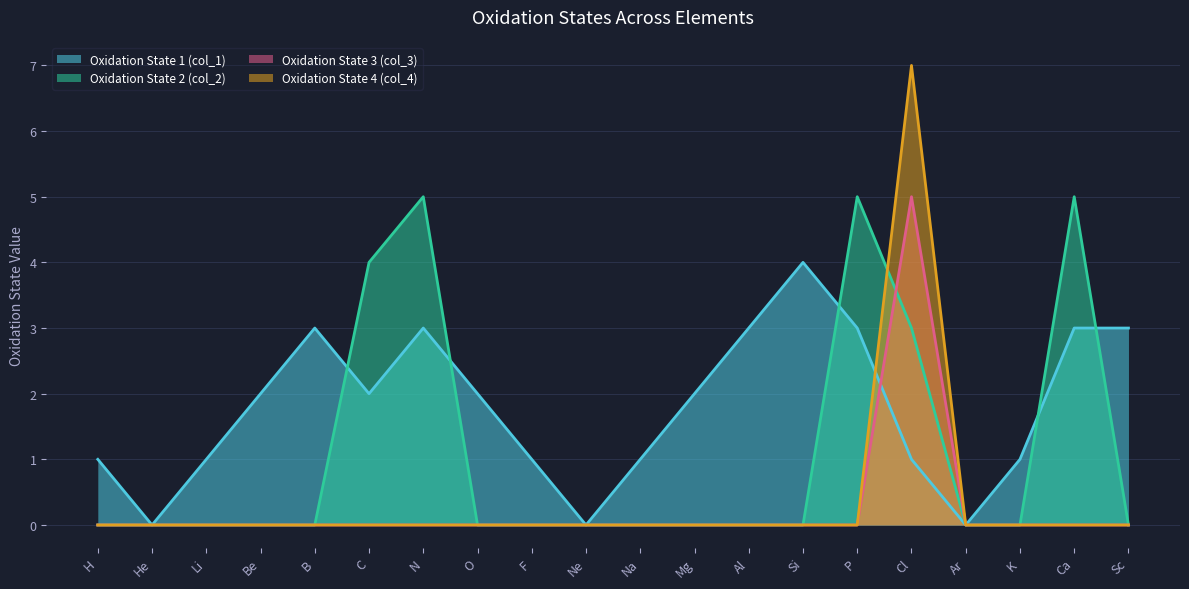

At F, list the series in order from largest to smallest.

Oxidation State 1 (col_1), Oxidation State 2 (col_2), Oxidation State 3 (col_3), Oxidation State 4 (col_4)